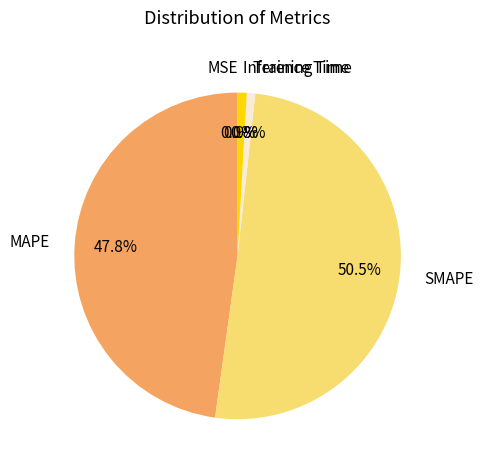

Does SMAPE account for over 50% of the chart?

Yes